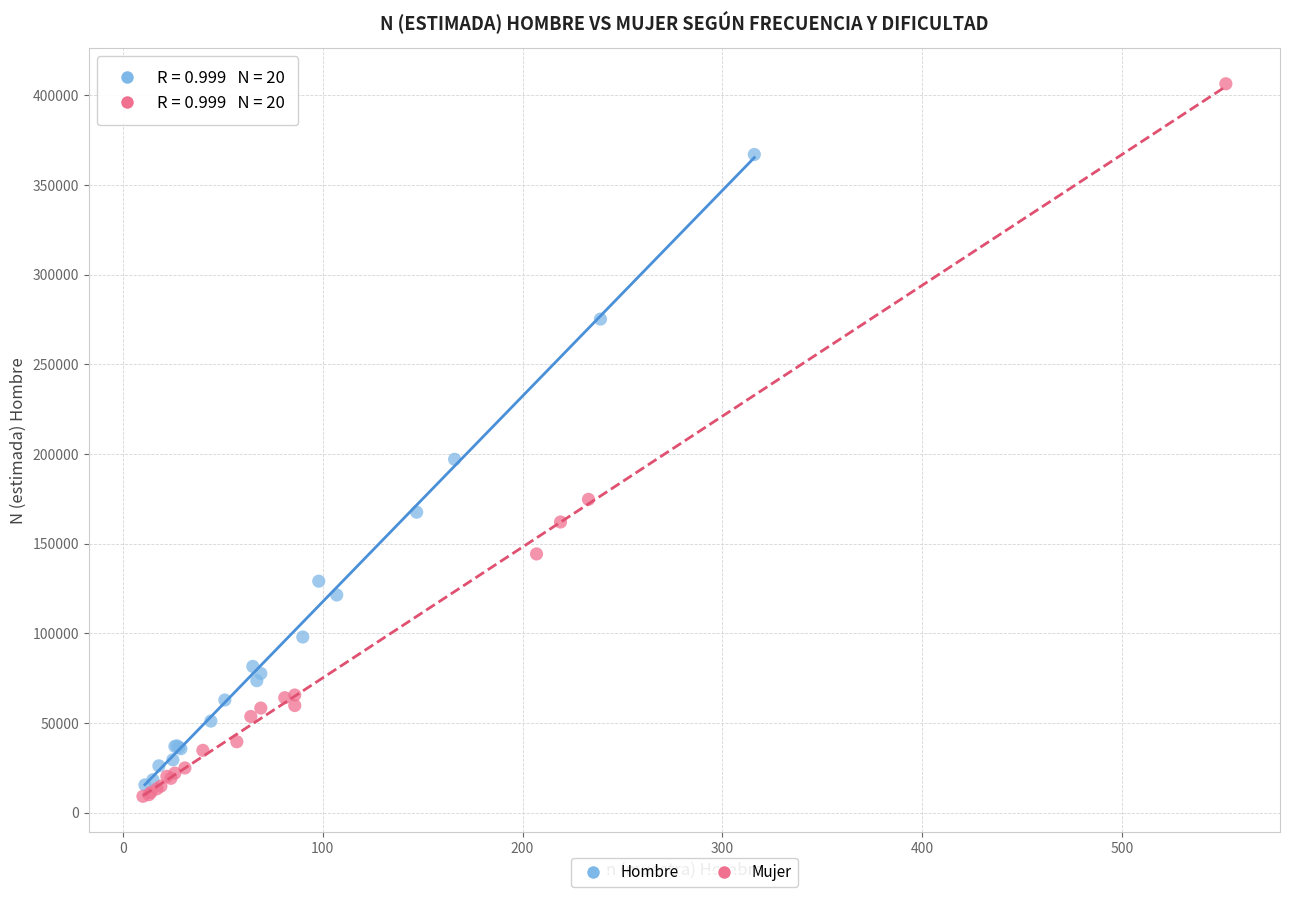

Which series has the largest Y range (max minus min)?

Mujer